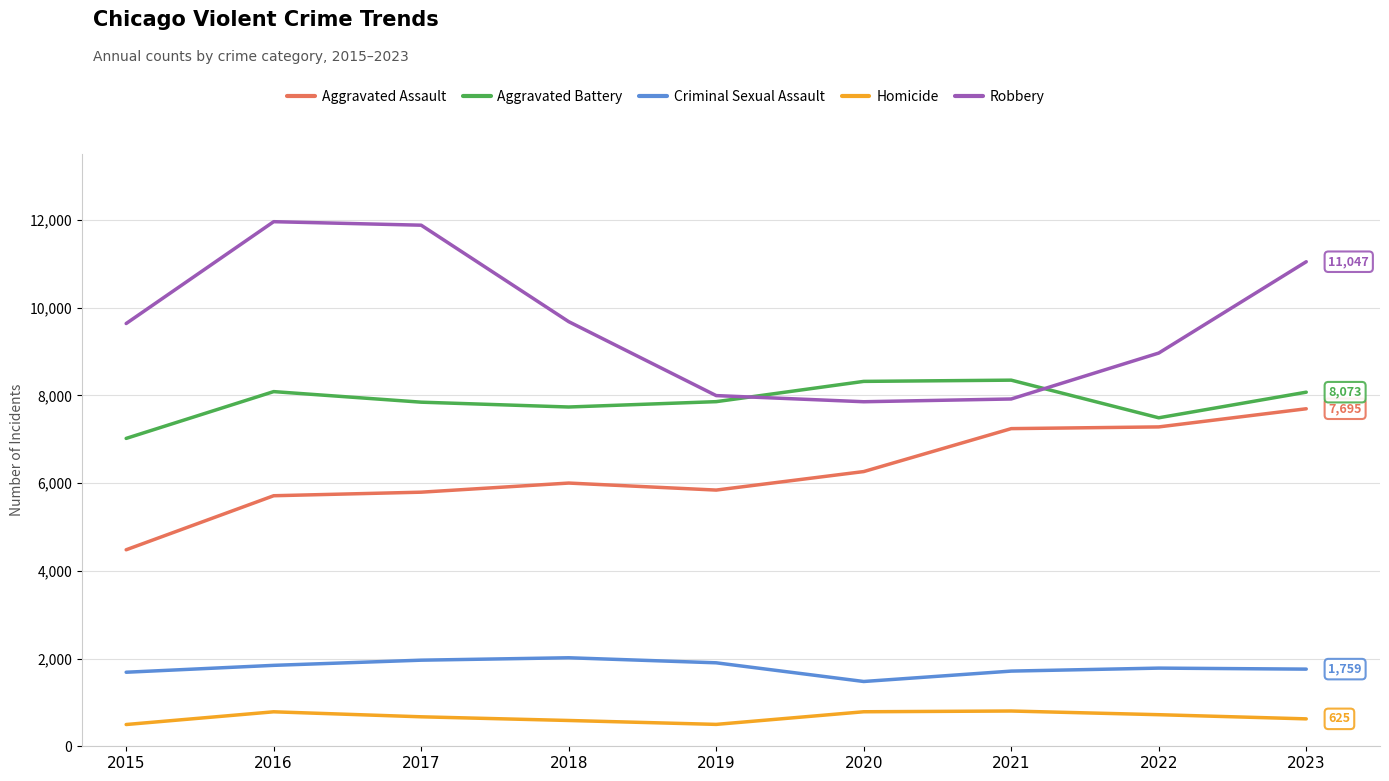

What is the average value of the Homicide series?

664